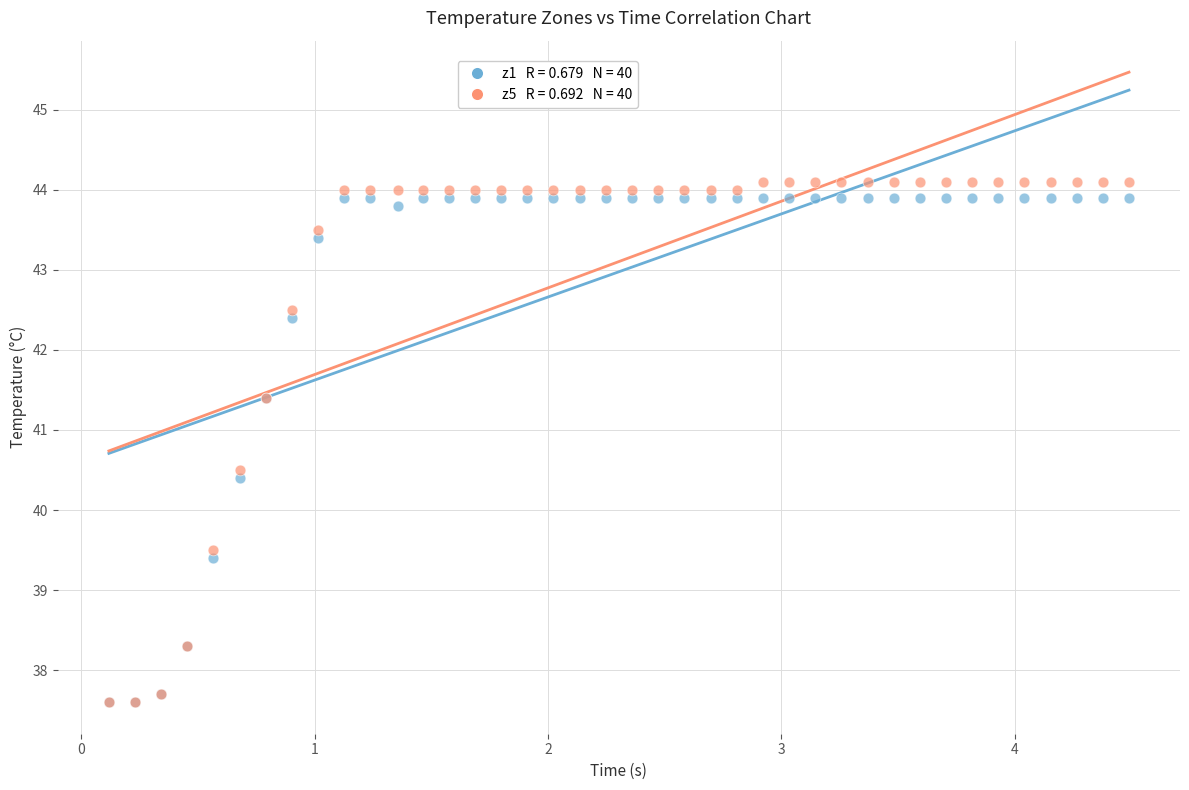

Across all series, what Y value is closest to 40?

40.4